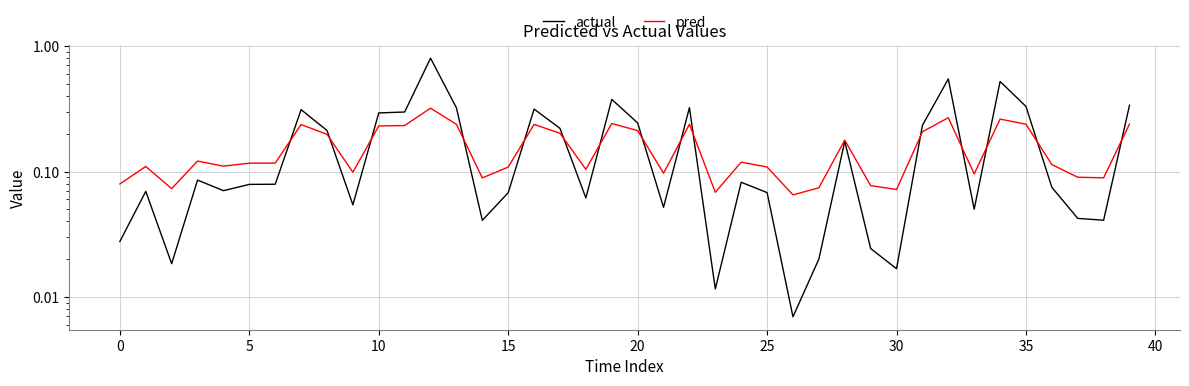

After their last crossing, which series has the higher values: actual or pred?

actual